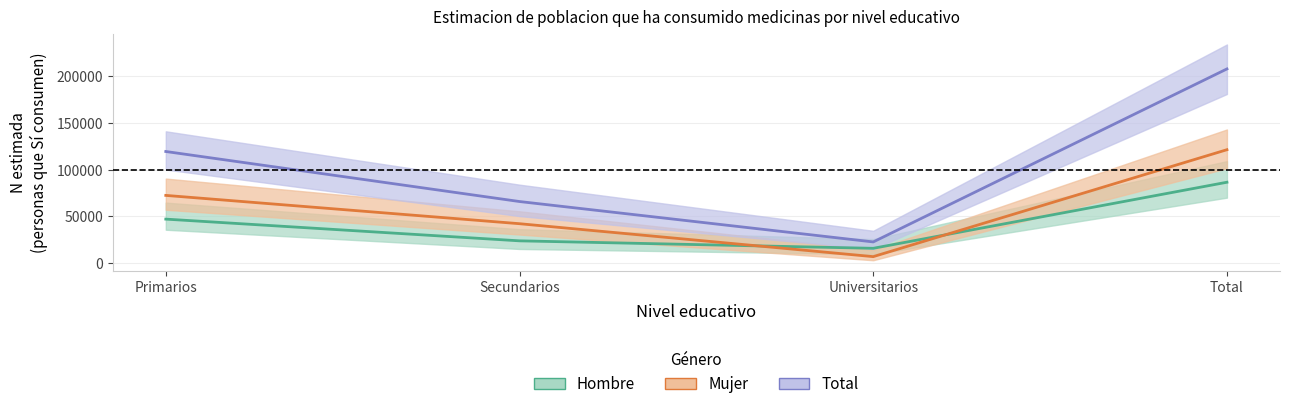

The Mujer series shows 42142 at Secundarios. True or false?

True